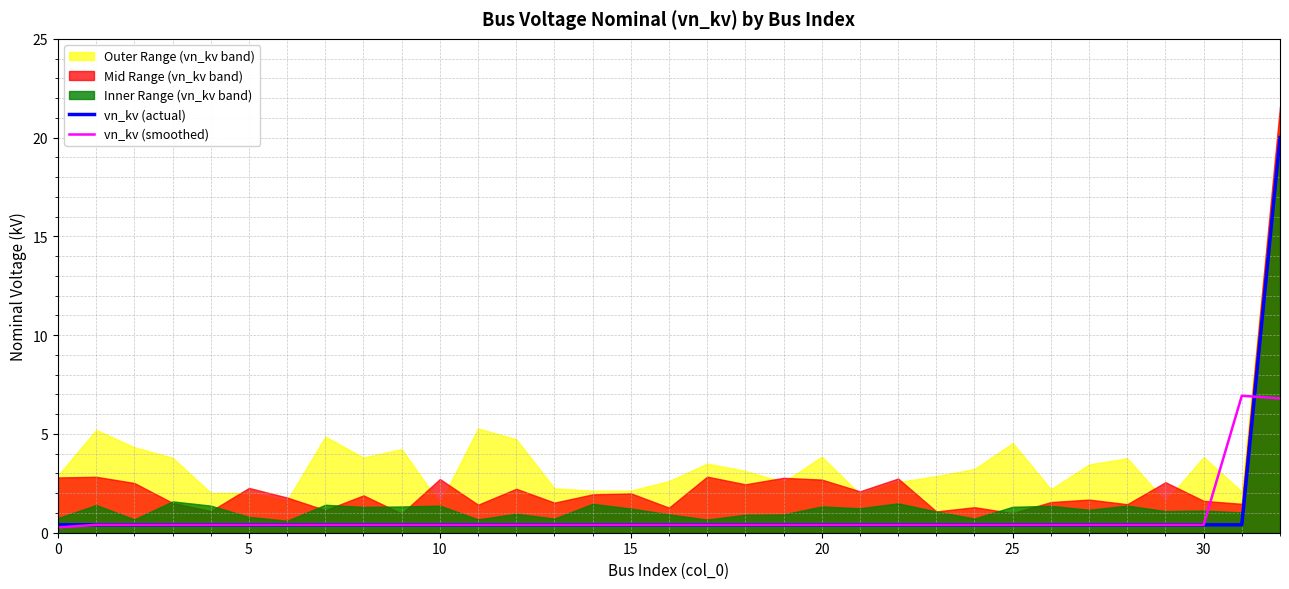

Does the chart have visible grid lines?

Yes